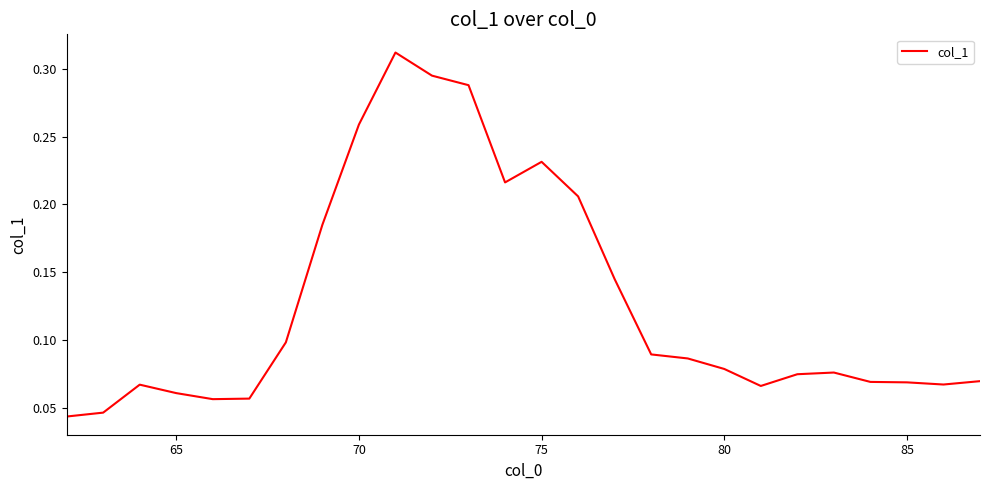

Does the chart have visible grid lines?

No